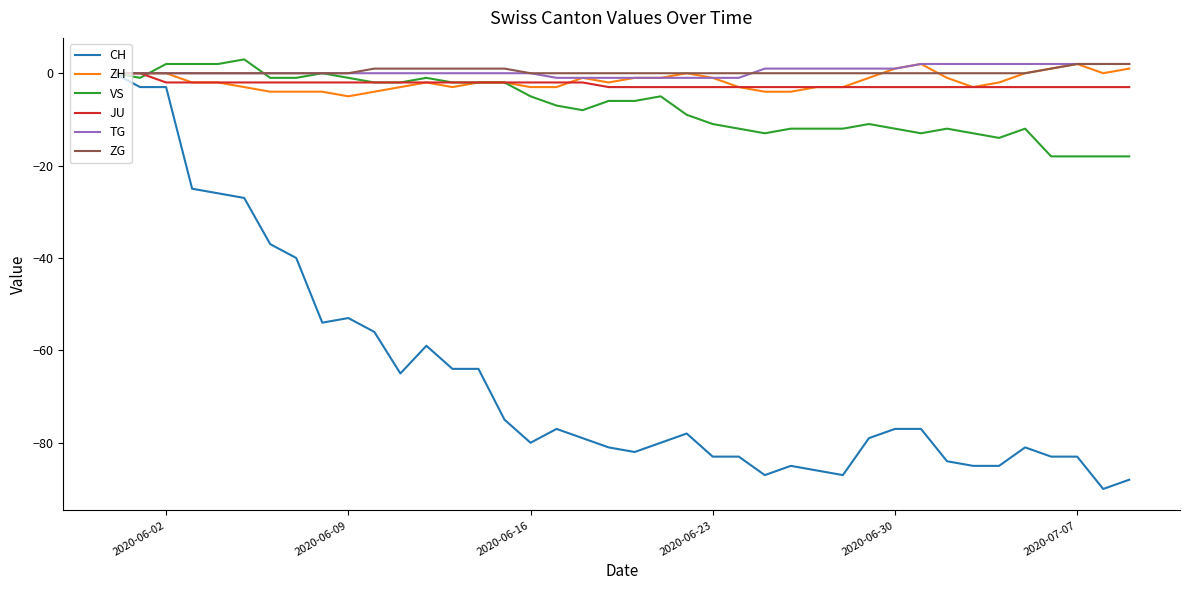

What is the minimum value shown in the chart?

-90